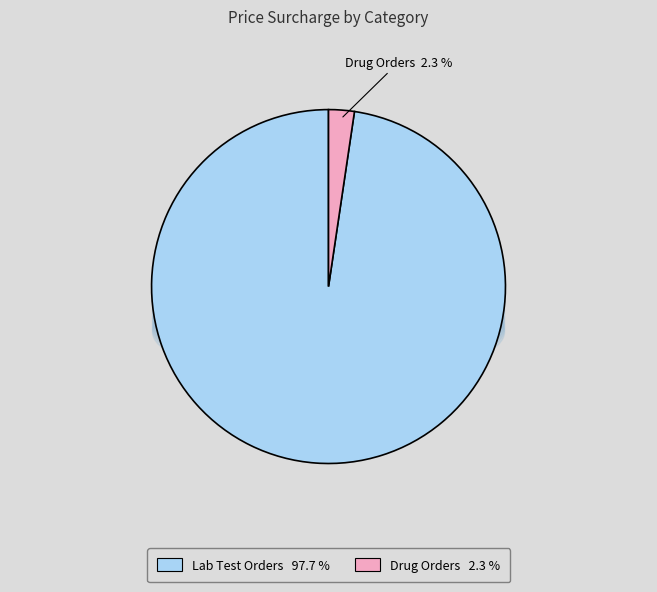

The product.categ_services_lab_test_orders slice represents 98% of the pie. True or false?

True